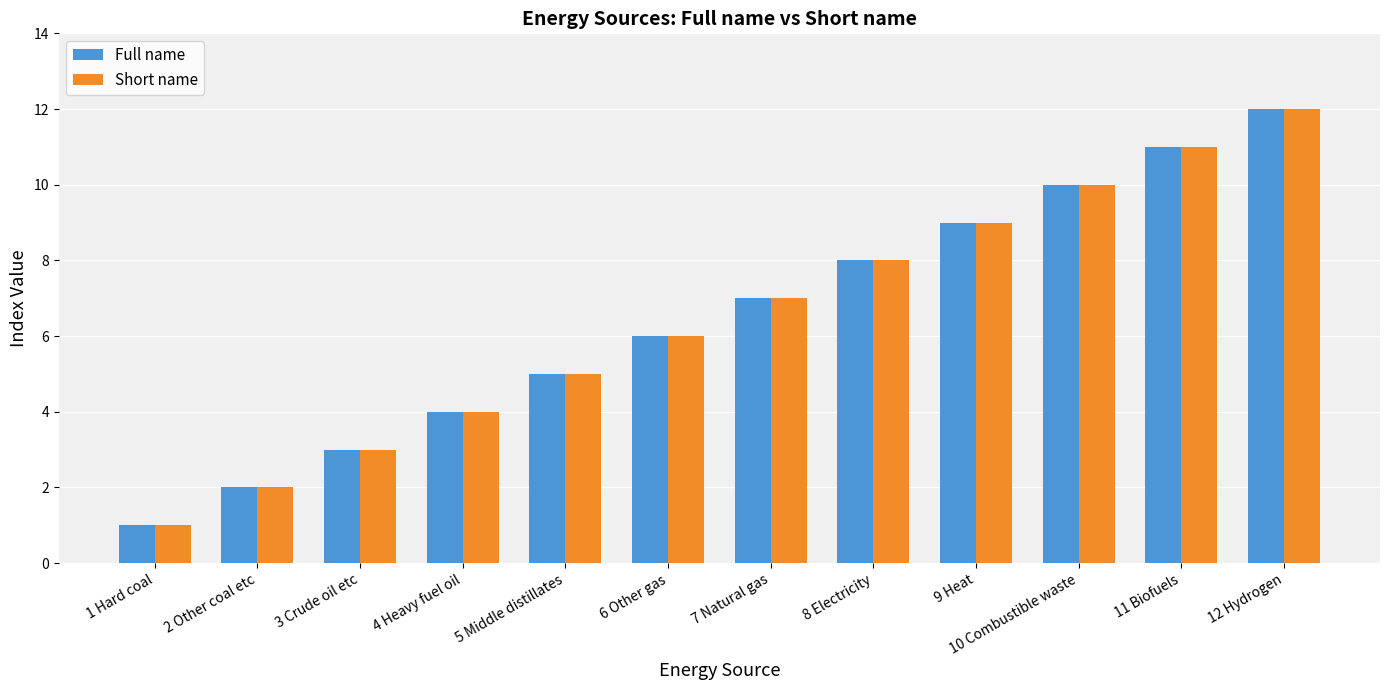

Which category has the lowest value across all series?

1 Hard coal